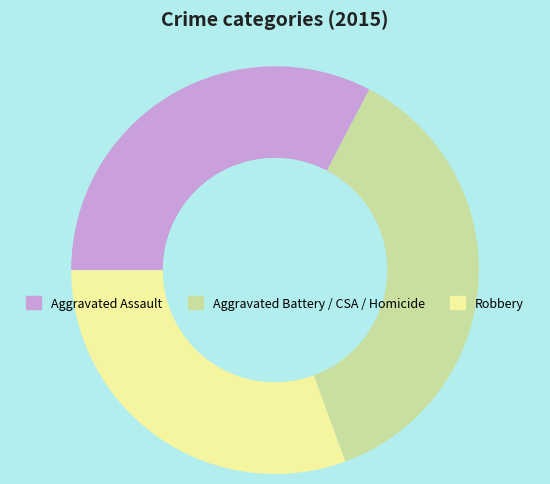

Count the number of slices in the pie.

5